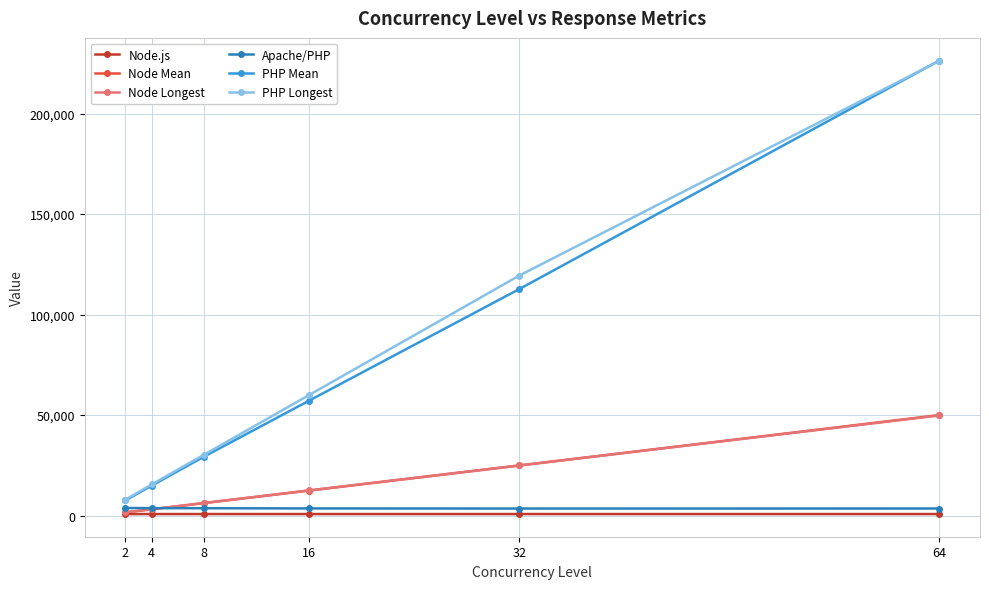

What is the minimum value for Apache/PHP?

3521.1